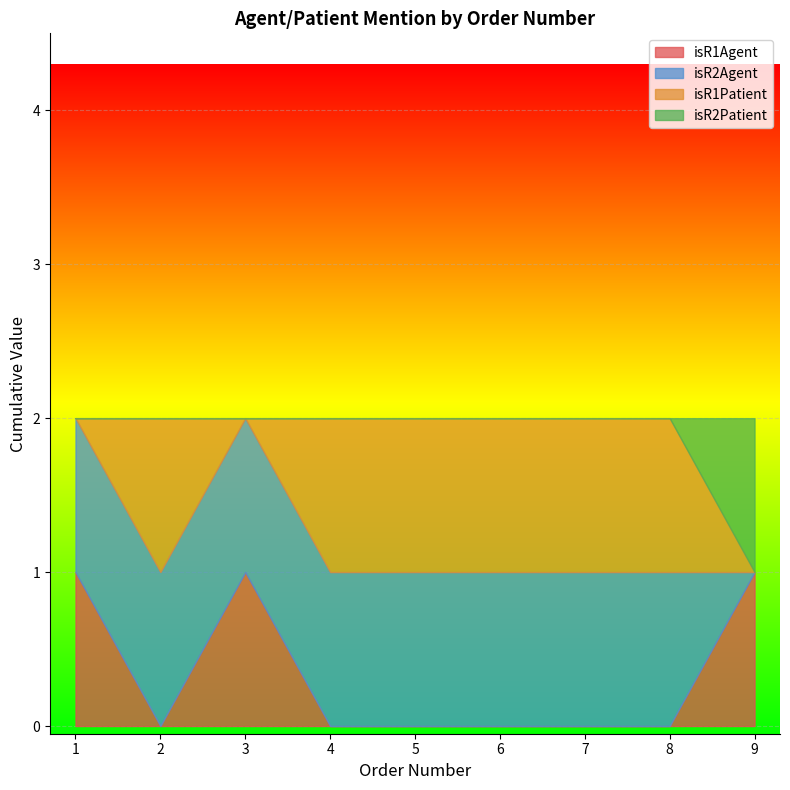

At which label does isR2Agent reach its minimum?

9